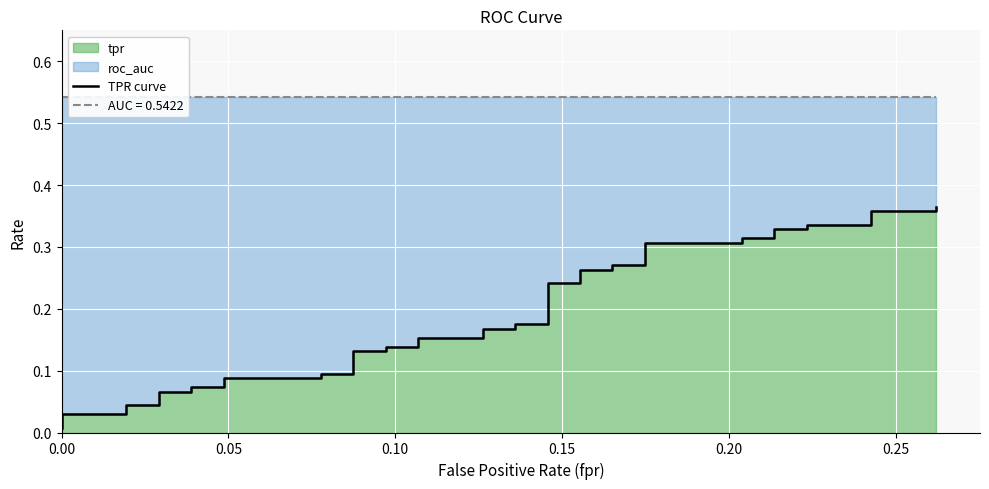

How many lines are shown in the chart?

1